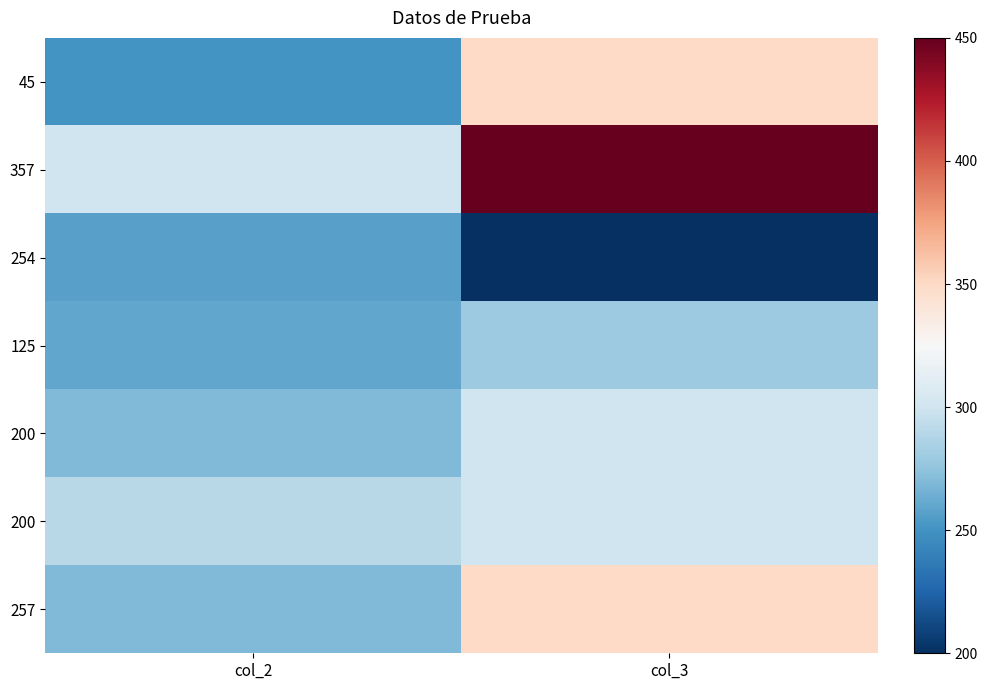

What is the smallest value displayed?

200